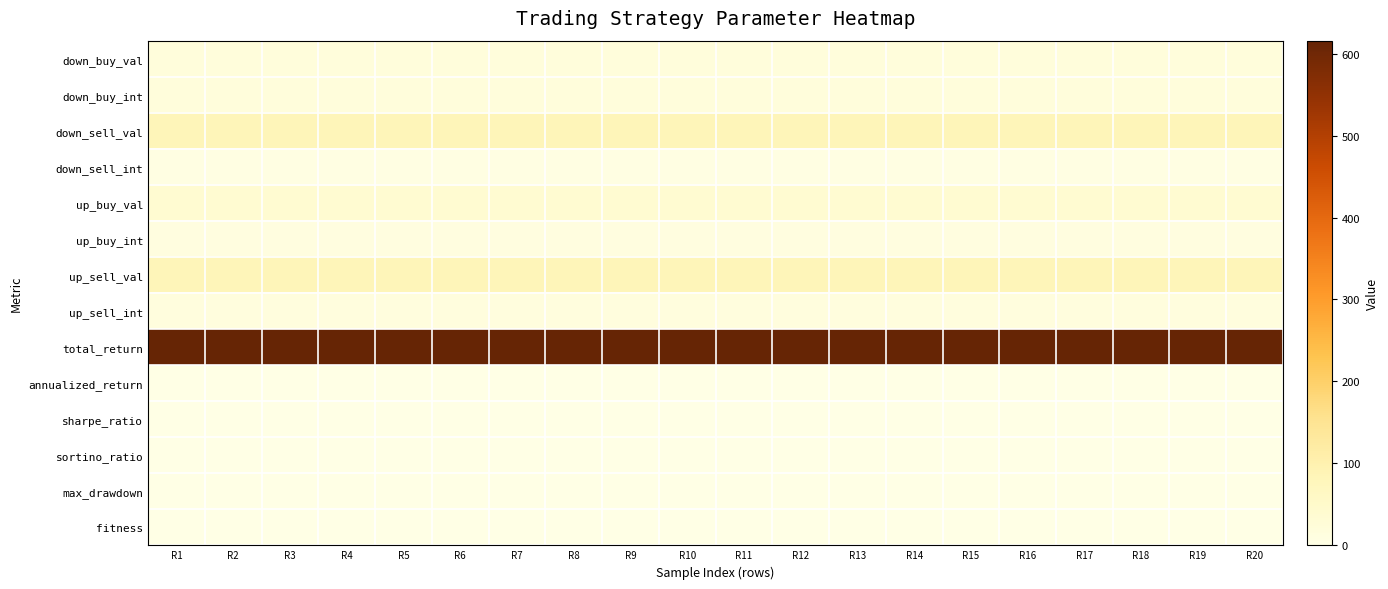

What is the total value across all series at R20?

885.6